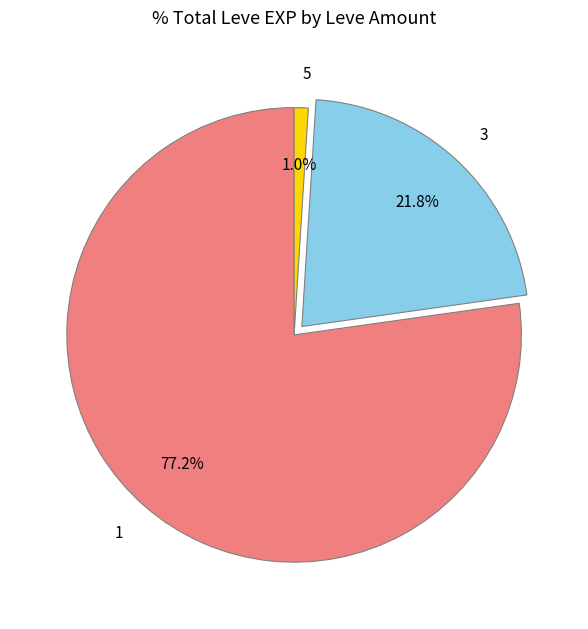

Is 1 the majority of the pie?

Yes